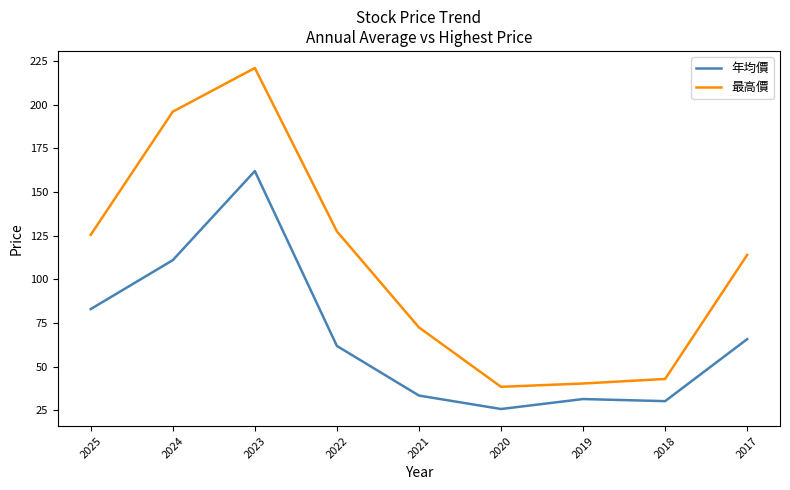

Reading left to right, what are all the values shown in this chart?

年均價: 83.0	111.0	162.0	61.9	33.5	25.8	31.5	30.3	65.8
最高價: 125.5	196.0	221.0	127.5	72.5	38.5	40.4	43.0	114.0